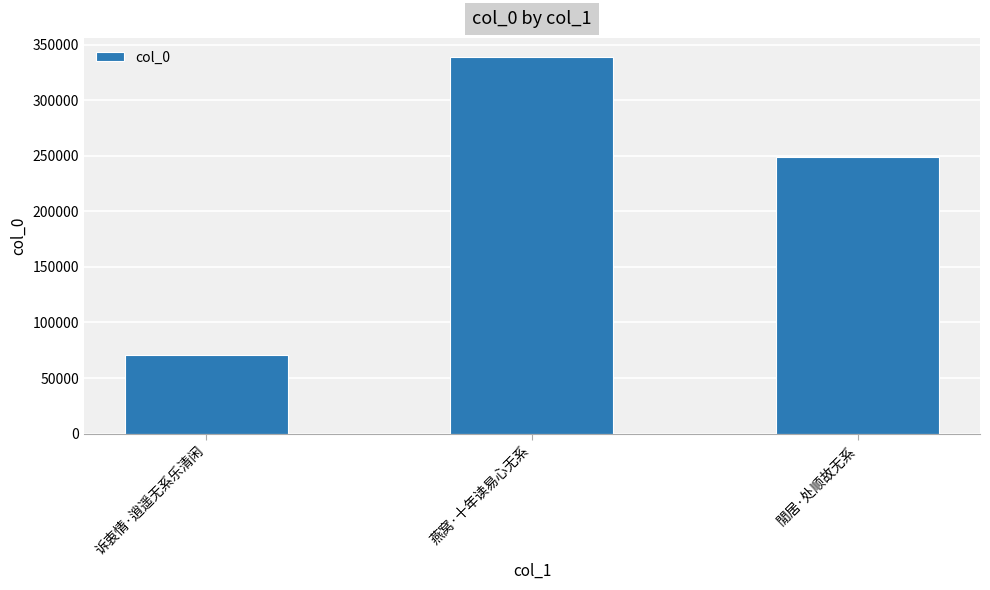

What is the average value?

219836